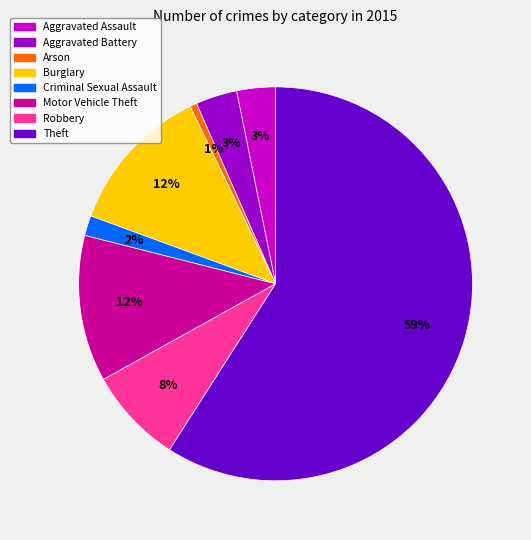

Which category accounts for the majority?

Theft